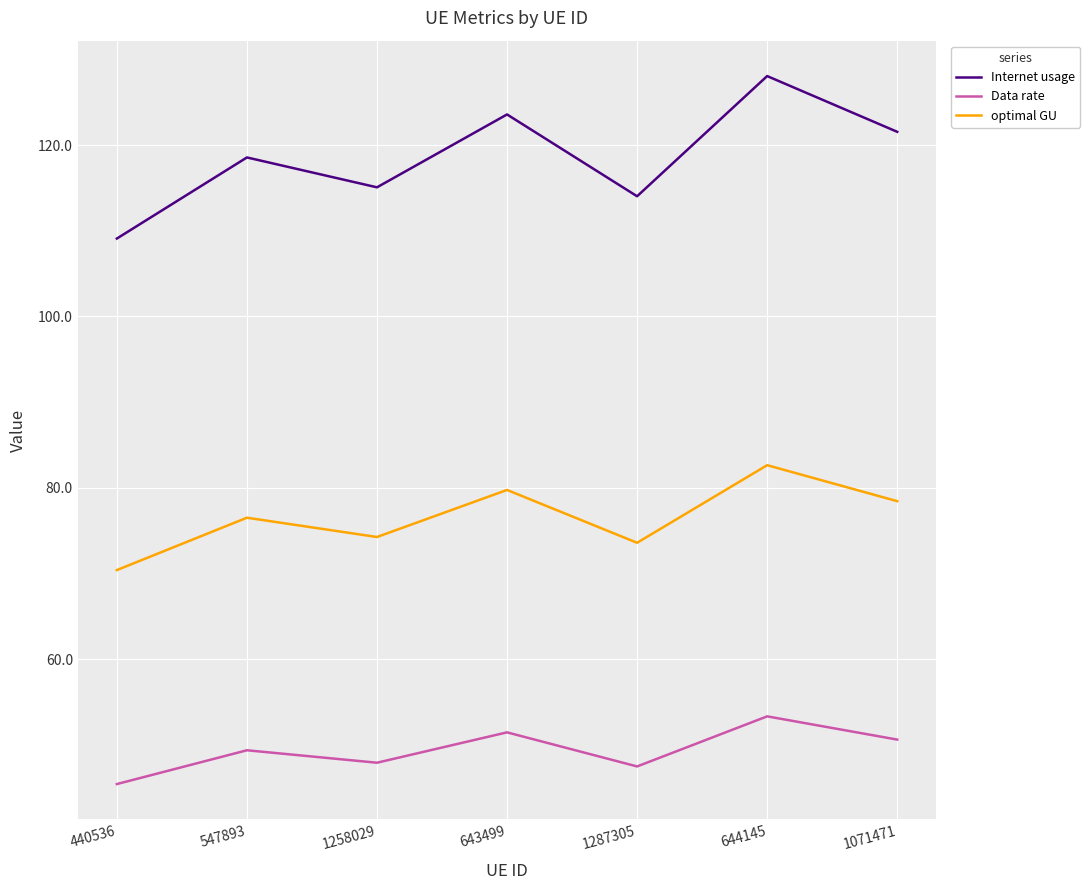

Is this an area chart (filled region under the line)?

No